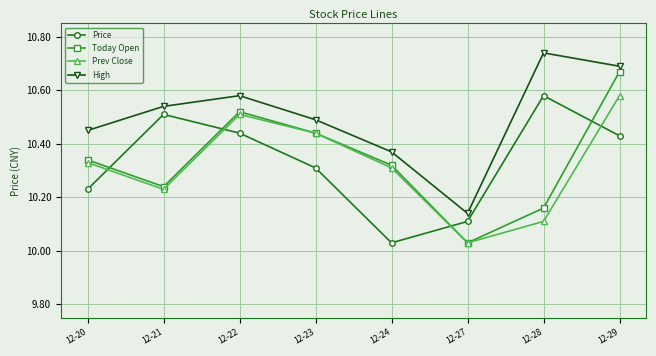

List the labels in order of High value, smallest first.

12-27, 12-24, 12-20, 12-23, 12-21, 12-22, 12-29, 12-28